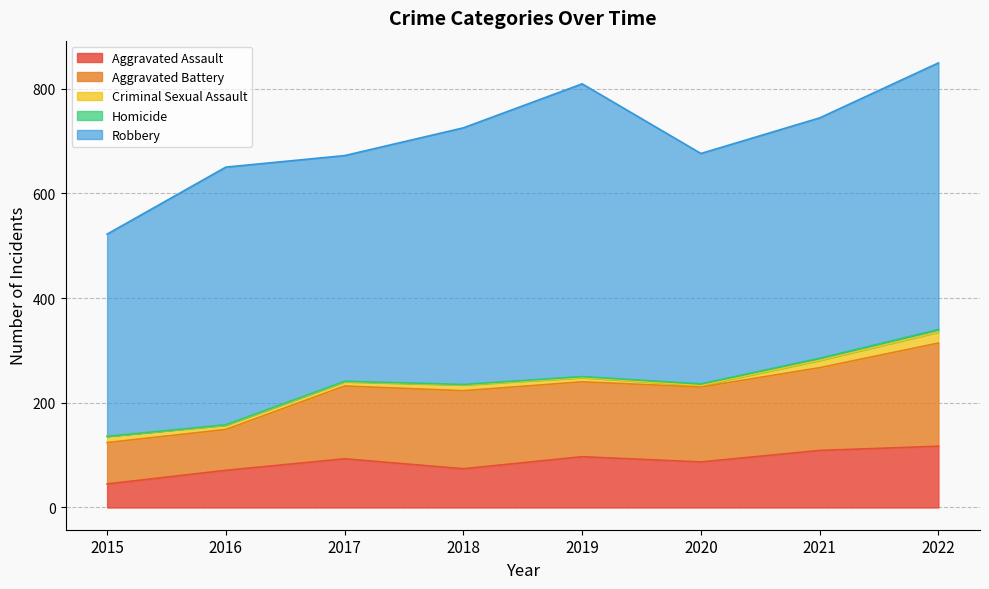

What is the difference between the second highest and minimum values in the Criminal Sexual Assault series?

11